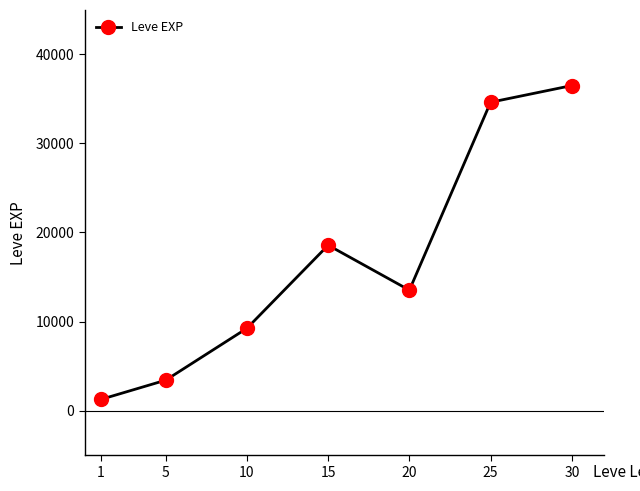

The chart shows a value of 34618 at 25. True or false?

True